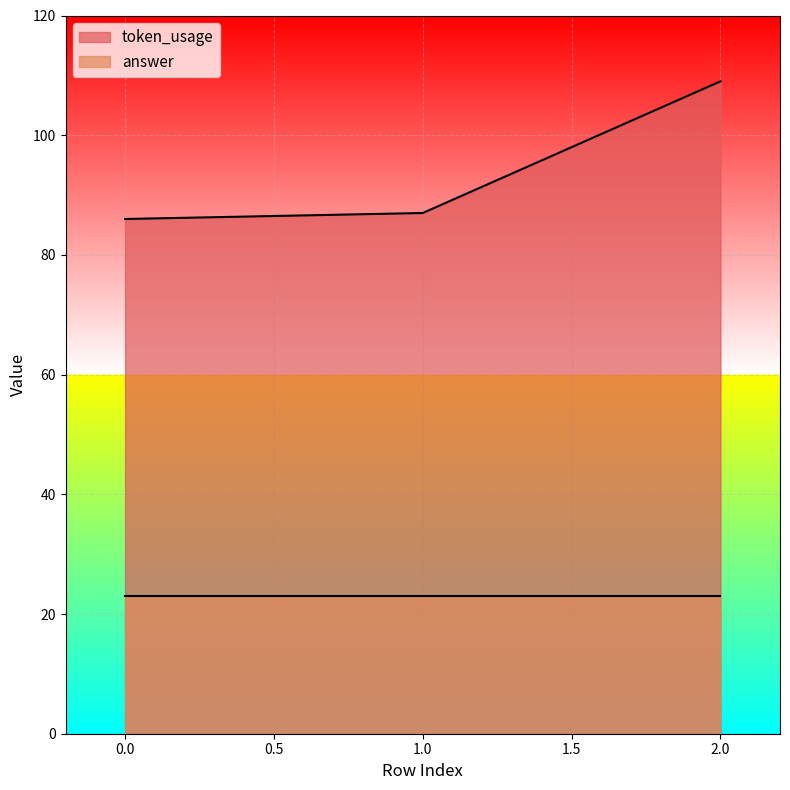

Rank the categories by value from lowest to highest.

0, 1, 2